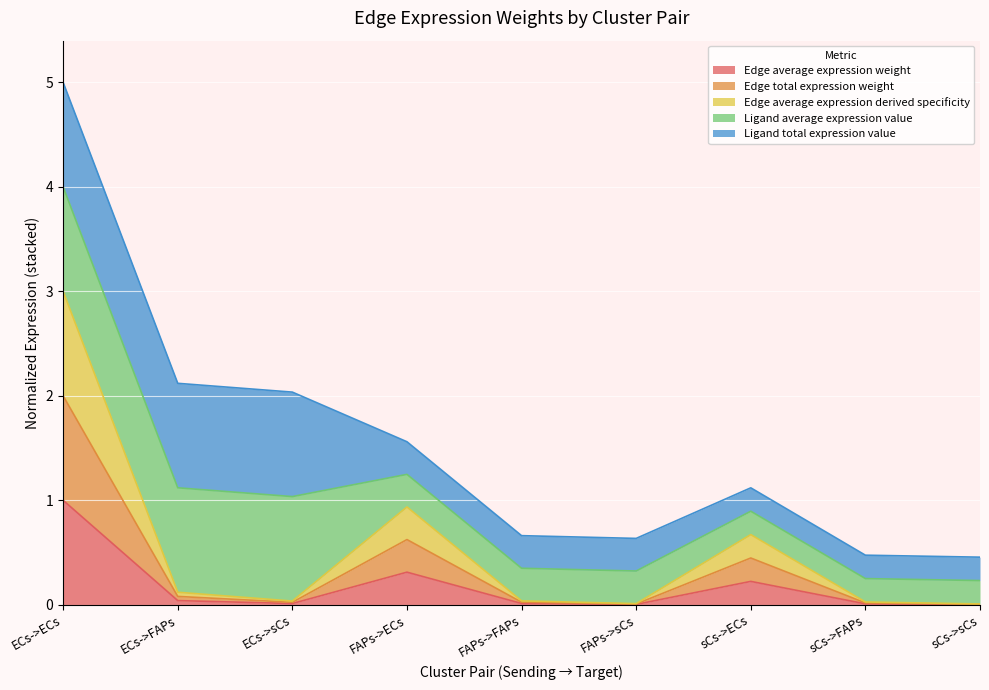

True or false: Edge average expression weight has more than 2 points higher than both neighbors.

False